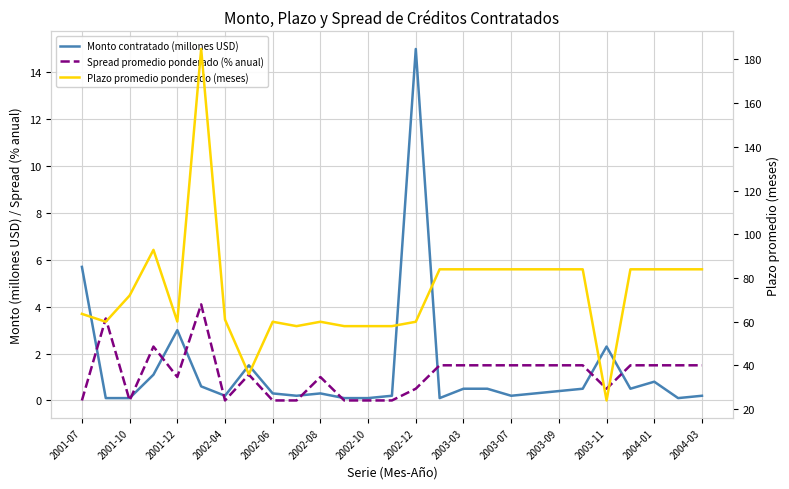

What is the average value of the Plazo promedio ponderado (meses) series?

73.7